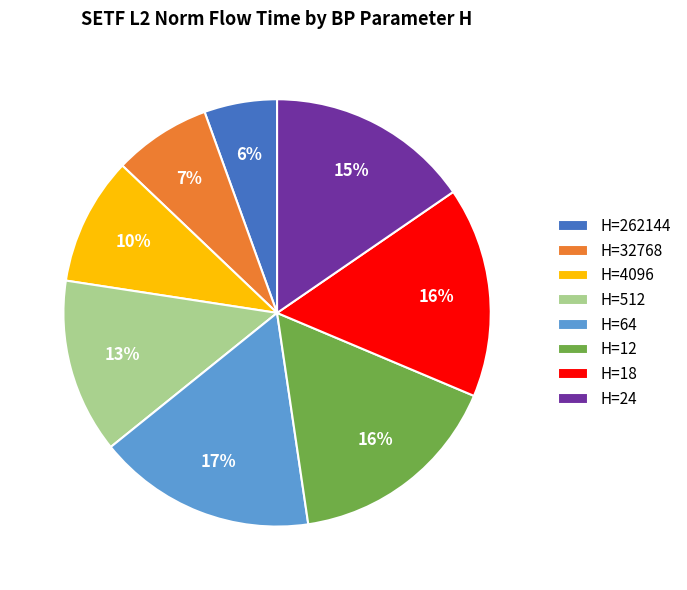

Approximately how many times larger is the value at H=512 compared to H=24?

0.9